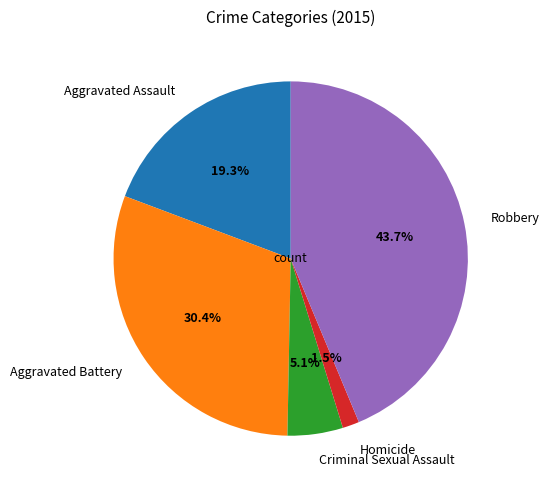

Rank the categories by value from lowest to highest.

Homicide, Criminal Sexual Assault, Aggravated Assault, Aggravated Battery, Robbery